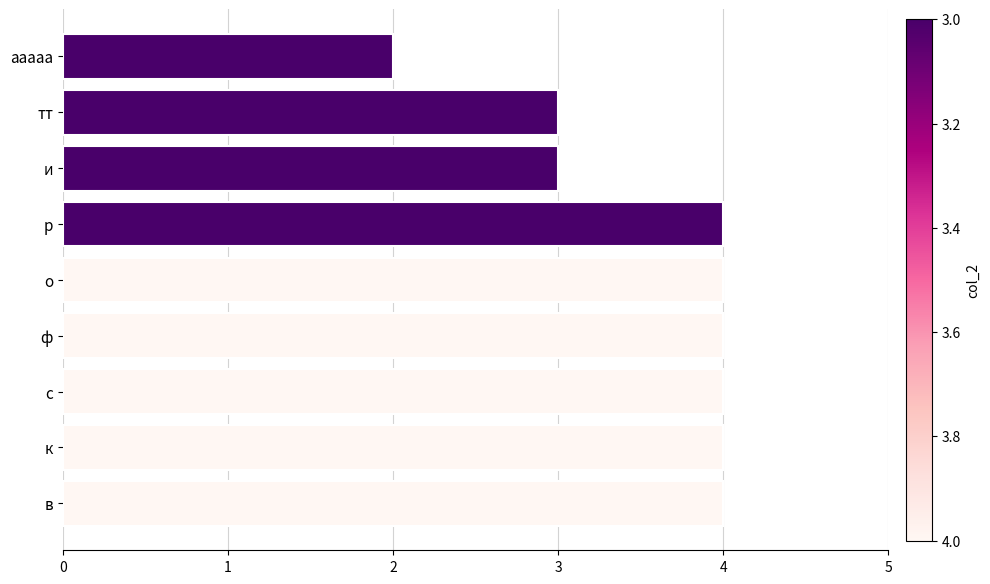

What is the value of the 7th bar from the top?

4